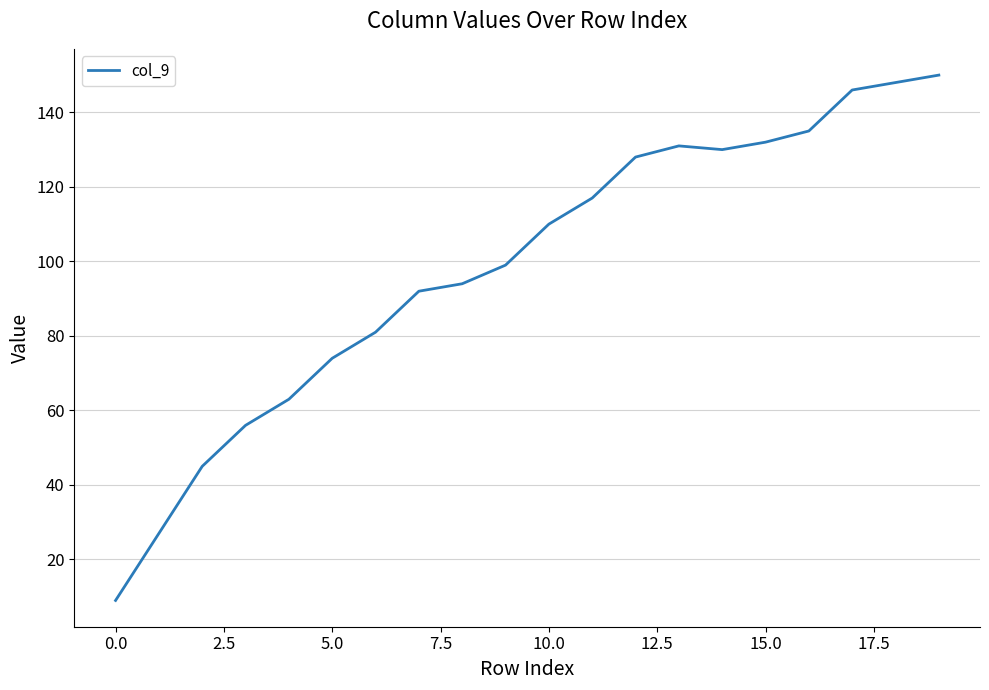

What is the greatest value displayed?

150